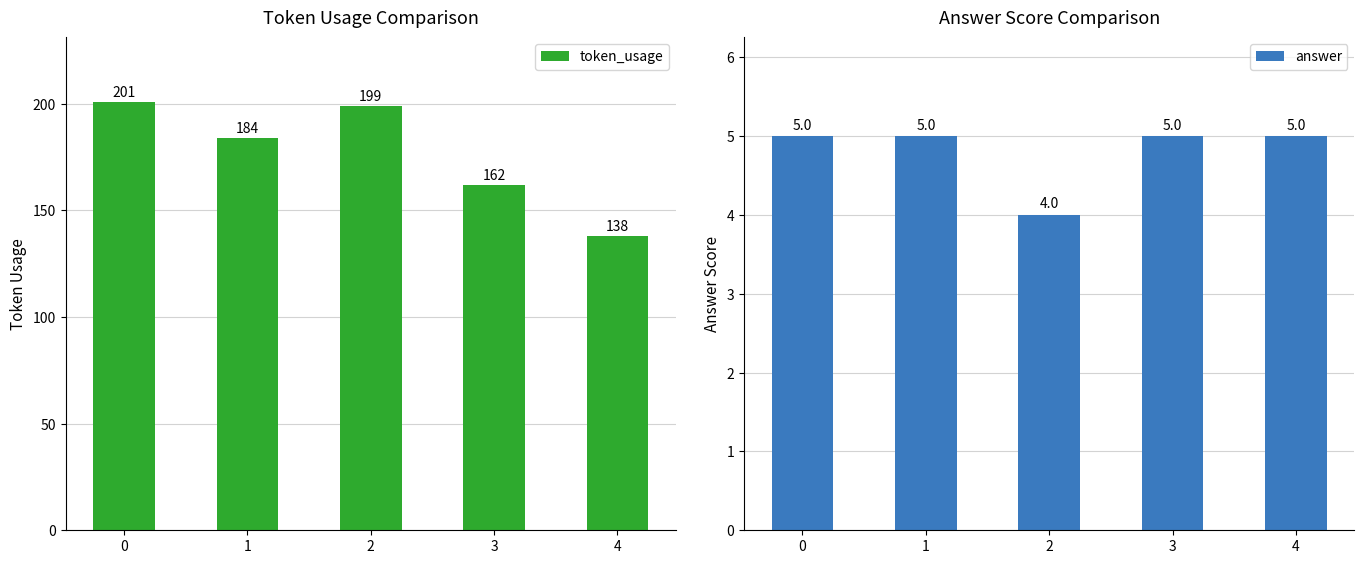

What are all the series names shown in the legend?

token_usage, answer